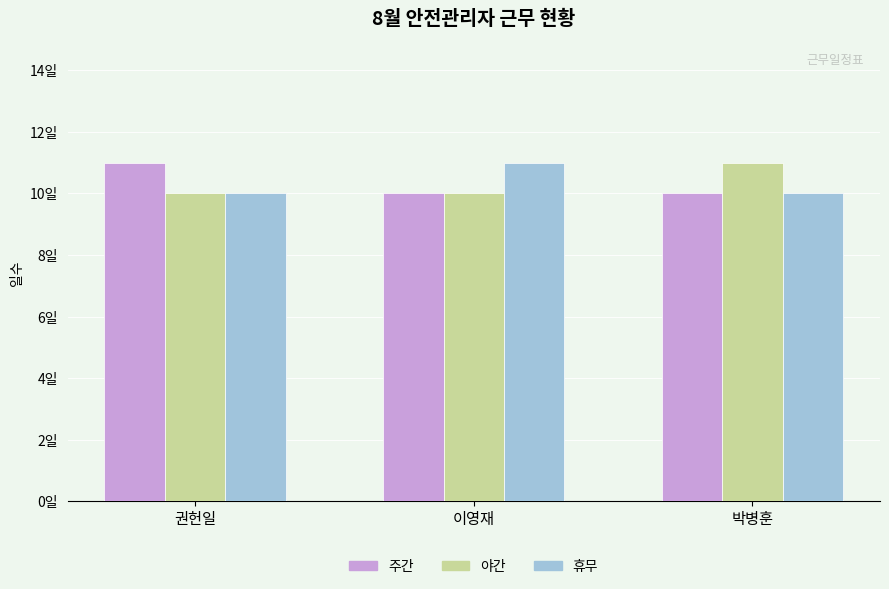

Reading left to right, what are all the values shown in this chart?

주간: 권헌일=11	이영재=10	박병훈=10
야간: 권헌일=10	이영재=10	박병훈=11
휴무: 권헌일=10	이영재=11	박병훈=10